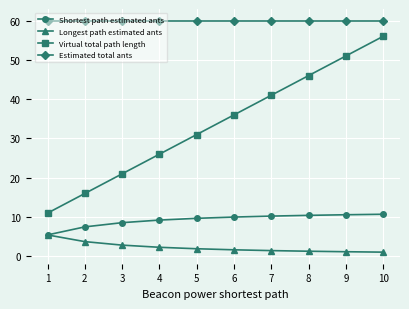

The Shortest path estimated ants series shows 9.7 at 5. True or false?

True